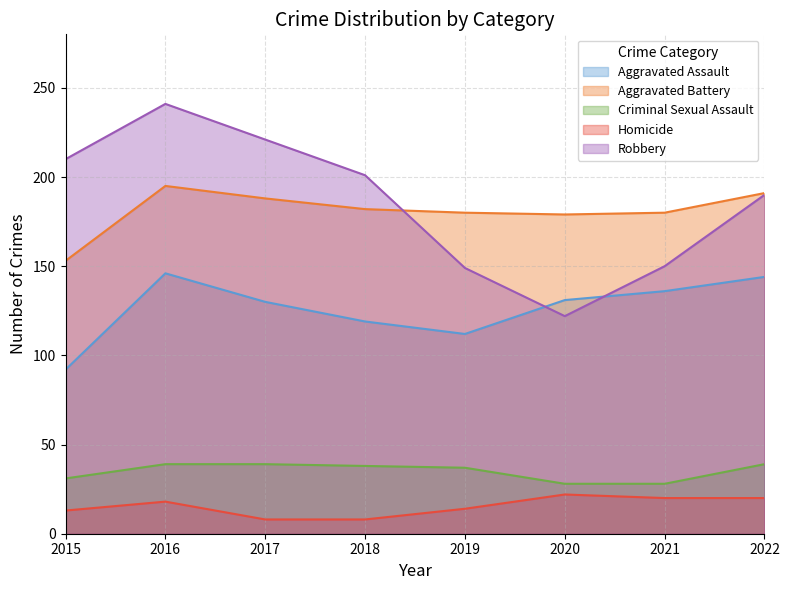

Reading left to right, list all the values displayed in this chart.

Aggravated Assault: 2015=92	2016=146	2017=130	2018=119	2019=112	2020=131	2021=136	2022=144
Aggravated Battery: 2015=153	2016=195	2017=188	2018=182	2019=180	2020=179	2021=180	2022=191
Criminal Sexual Assault: 2015=31	2016=39	2017=39	2018=38	2019=37	2020=28	2021=28	2022=39
Homicide: 2015=13	2016=18	2017=8	2018=8	2019=14	2020=22	2021=20	2022=20
Robbery: 2015=210	2016=241	2017=221	2018=201	2019=149	2020=122	2021=150	2022=190